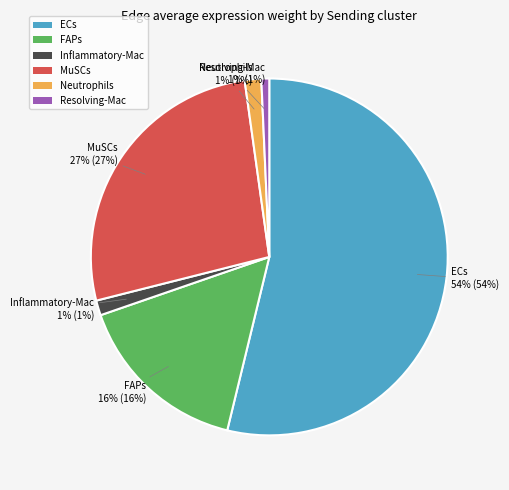

The FAPs slice represents 16% of the pie. True or false?

True